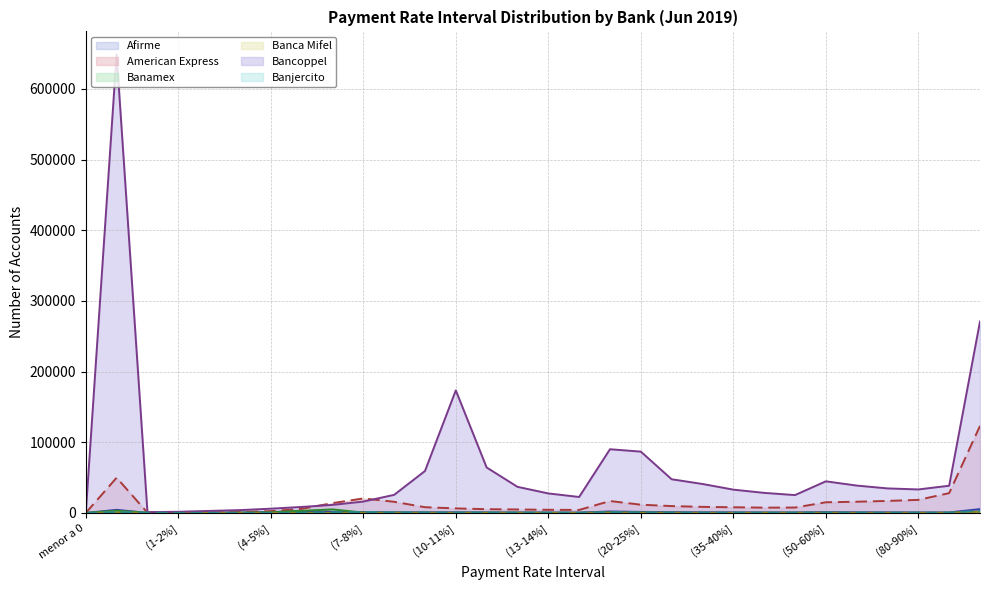

What is the spread (max minus min) of values at (4-5%]?

5979